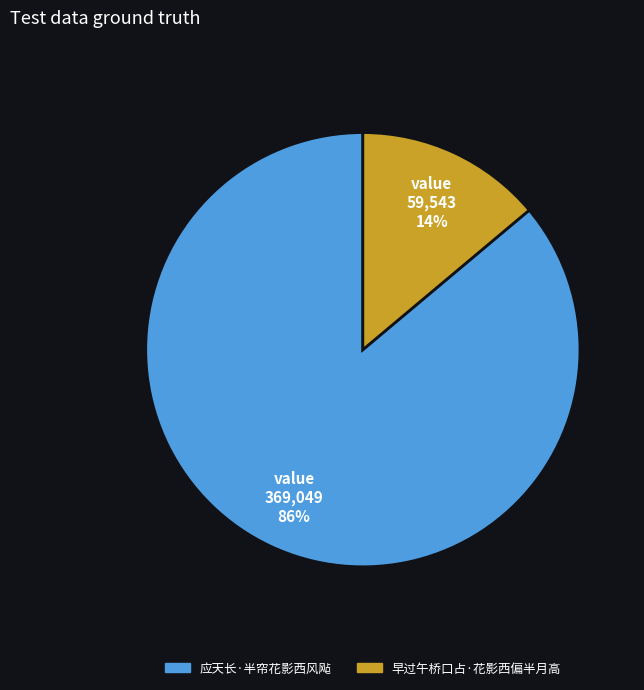

Which has a higher value, 应天长·半帘花影西风飐 or 早过午桥口占·花影西偏半月高?

应天长·半帘花影西风飐